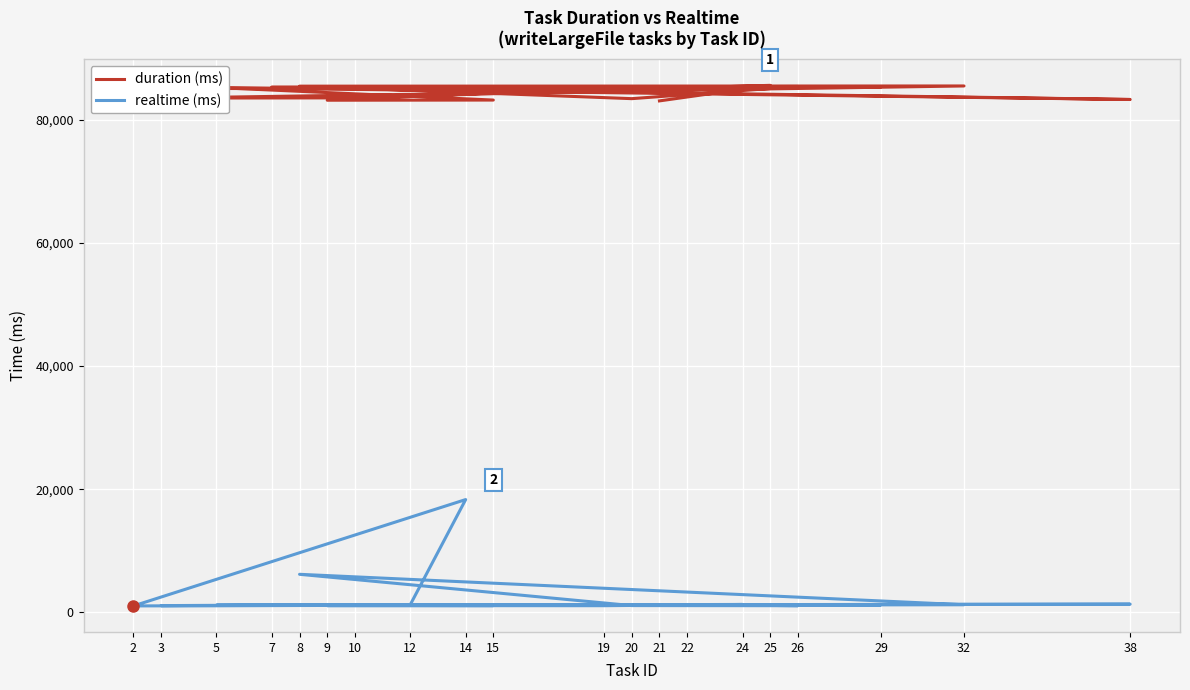

Reading right to left, list all the values displayed in this chart.

duration: 12=85014	14=85039	2=85089	24=85116	19=85145	9=83173	15=83199	5=85226	38=83292	7=85319	29=85346	22=85372	26=85402	20=83428	8=85457	32=85488	3=83520	10=83555	25=85590	21=83064
realtime: 12=1259	14=18328	2=1061	24=1299	19=1096	9=1107	15=1115	5=1180	38=1346	7=1169	29=1244	22=1283	26=1095	20=1115	8=6194	32=1247	3=1110	10=1270	25=1257	21=1136